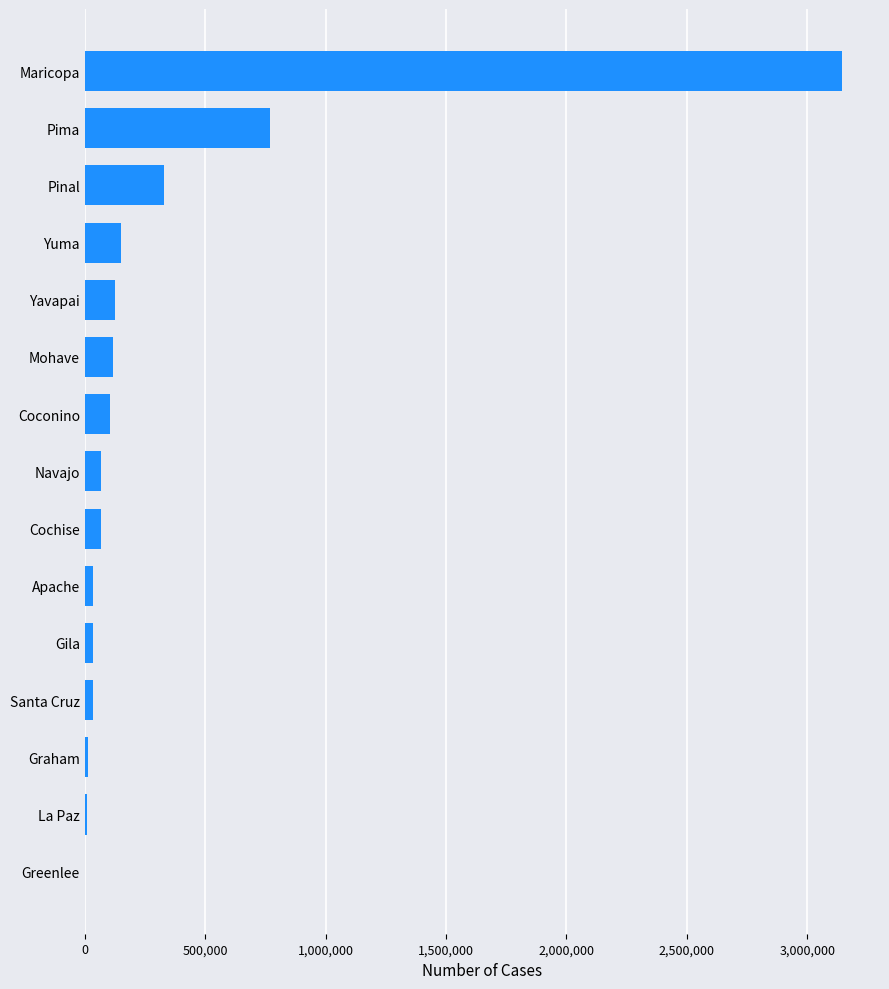

What is the greatest value displayed?

3145202